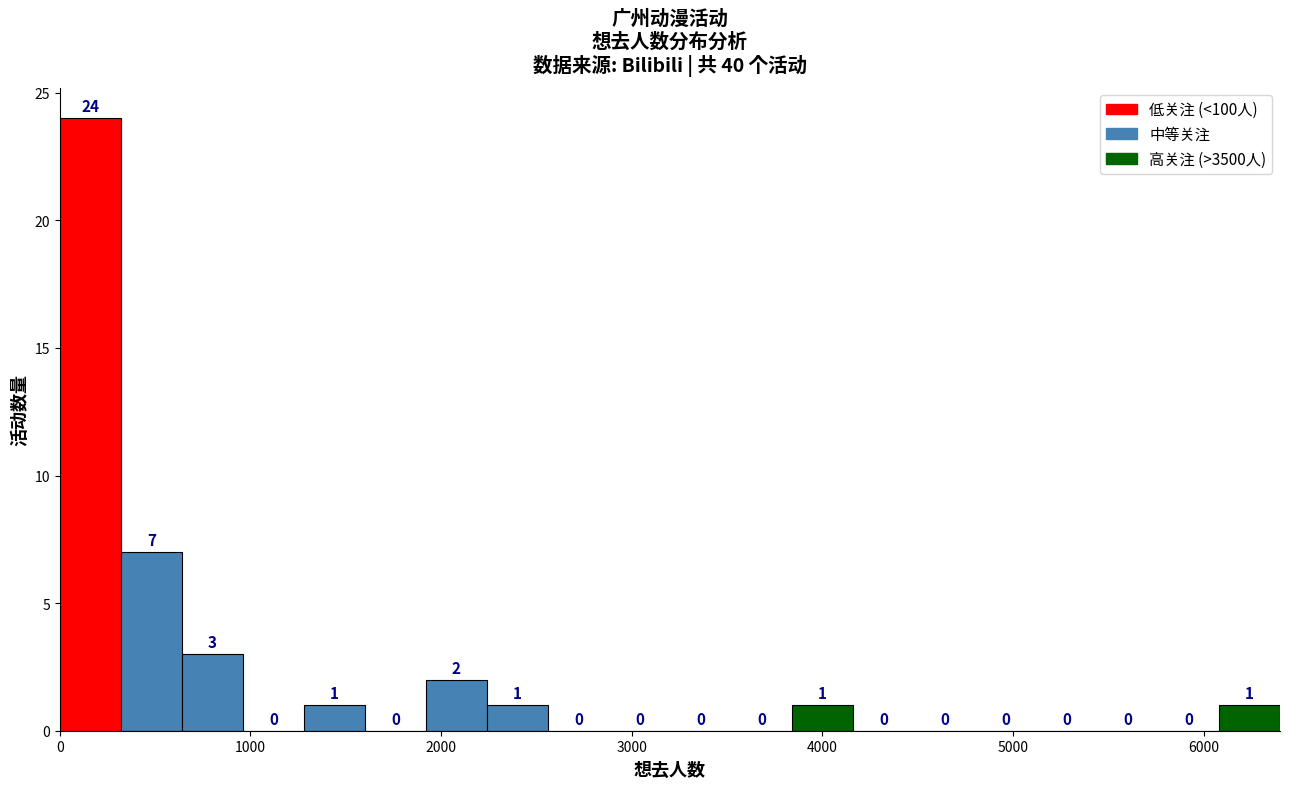

Around what value on the x-axis is the tallest bar? Give the approximate position of its centre, as read against the axis.

200